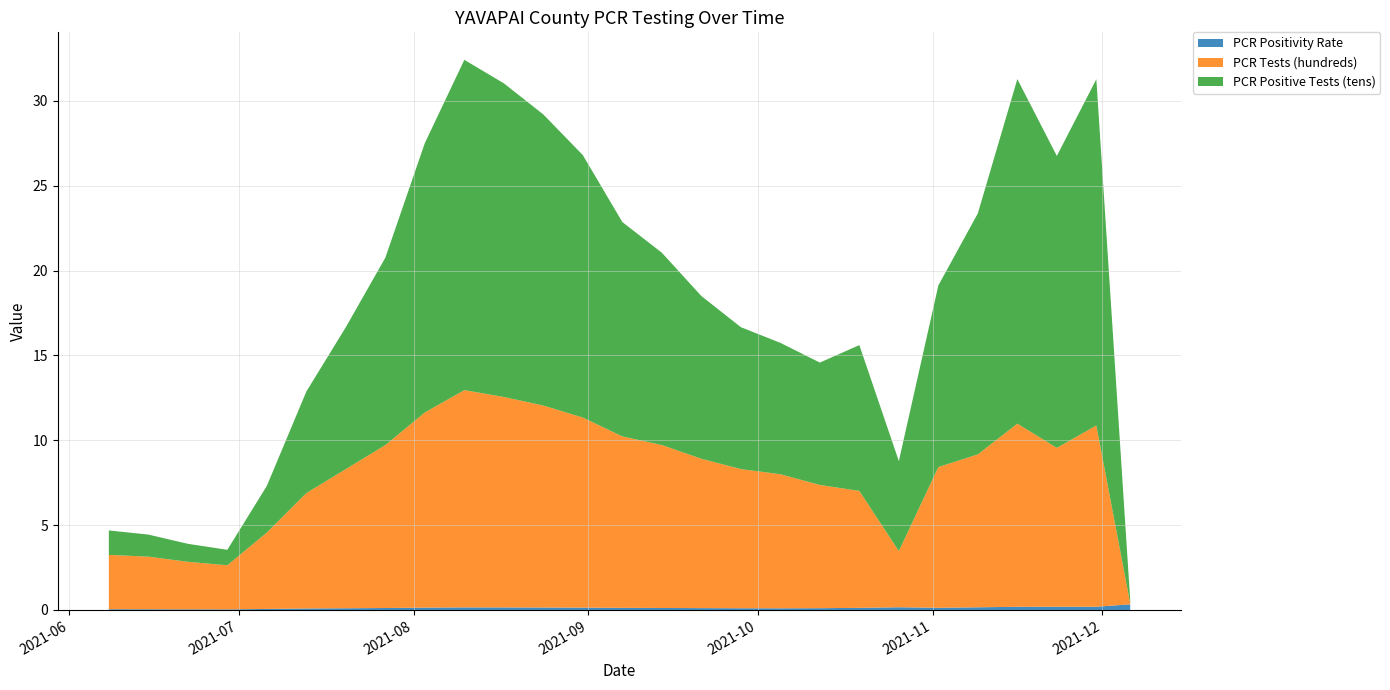

Reading left to right, list all the values displayed in this chart.

PCR Positivity Rate: 0.0	0.0	0.0	0.0	0.1	0.1	0.1	0.1	0.1	0.2	0.1	0.1	0.1	0.1	0.1	0.1	0.1	0.1	0.1	0.1	0.2	0.1	0.2	0.2	0.2	0.2	0.3
PCR Tests (hundreds): 3.2	3.1	2.8	2.6	4.5	6.8	8.2	9.6	11.5	12.8	12.4	11.9	11.2	10.1	9.6	8.8	8.2	7.9	7.3	6.9	3.3	8.3	9.0	10.8	9.4	10.7	0.1
PCR Positive Tests (tens): 1.4	1.3	1.1	0.9	2.8	6.0	8.4	11.0	15.9	19.5	18.5	17.1	15.5	12.6	11.3	9.6	8.4	7.7	7.2	8.6	5.3	10.7	14.2	20.3	17.2	20.4	0.2